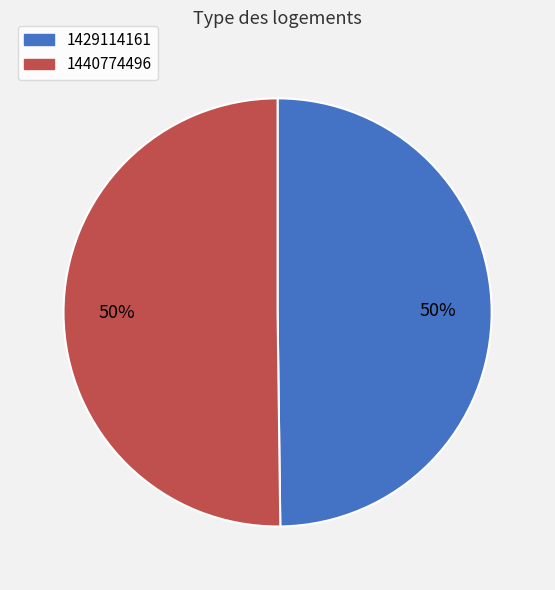

What is the ratio of the value at 1429114161 to the value at 1440774496?

1.0